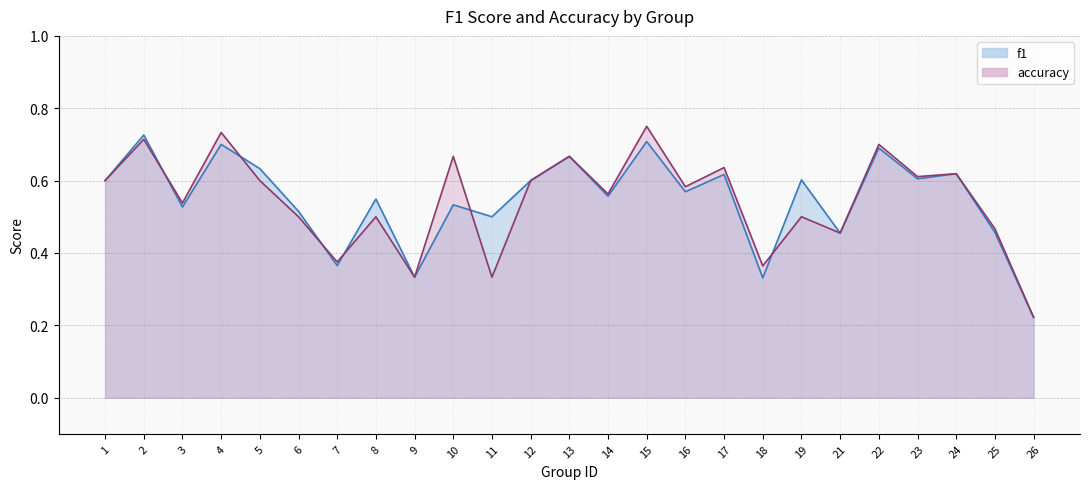

Is it true that accuracy equals 0.5 at 25?

True